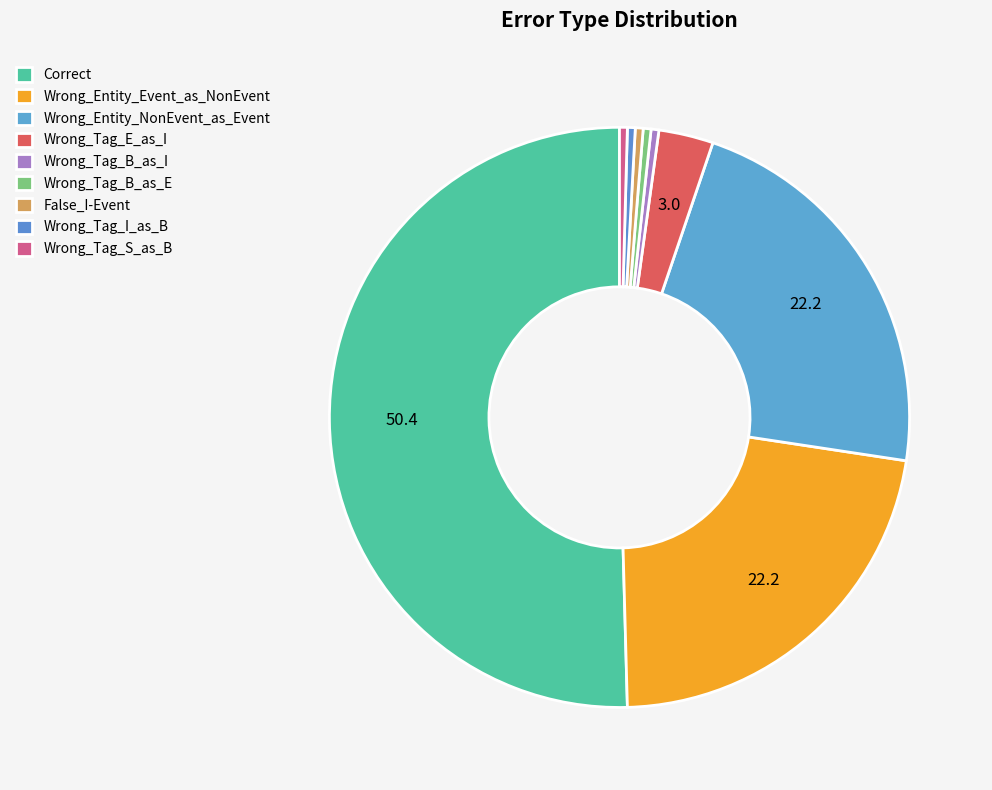

How many segments does this pie chart have?

9